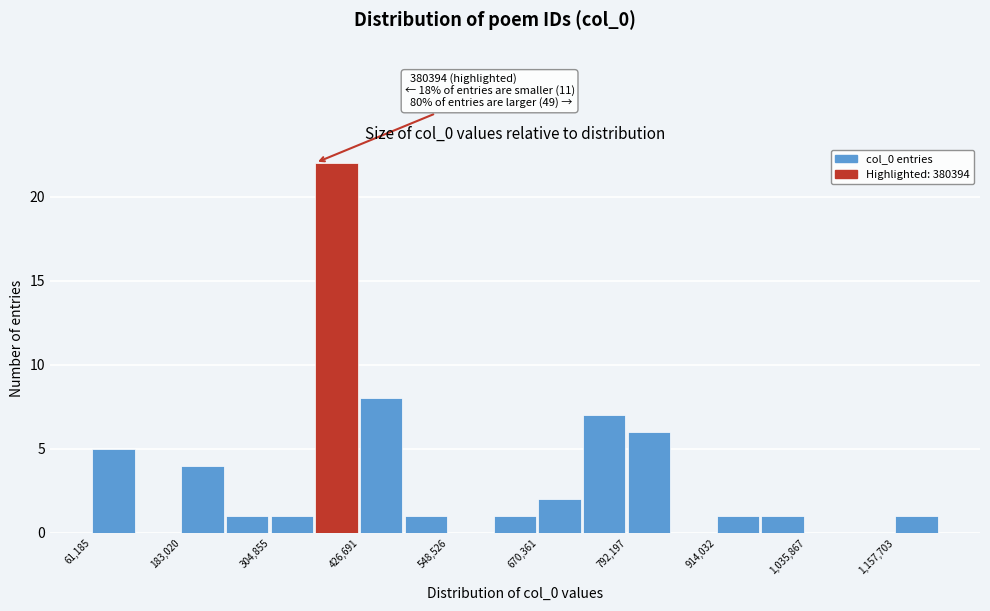

Read against the x-axis, roughly where is the centre of the tallest bar?

400000